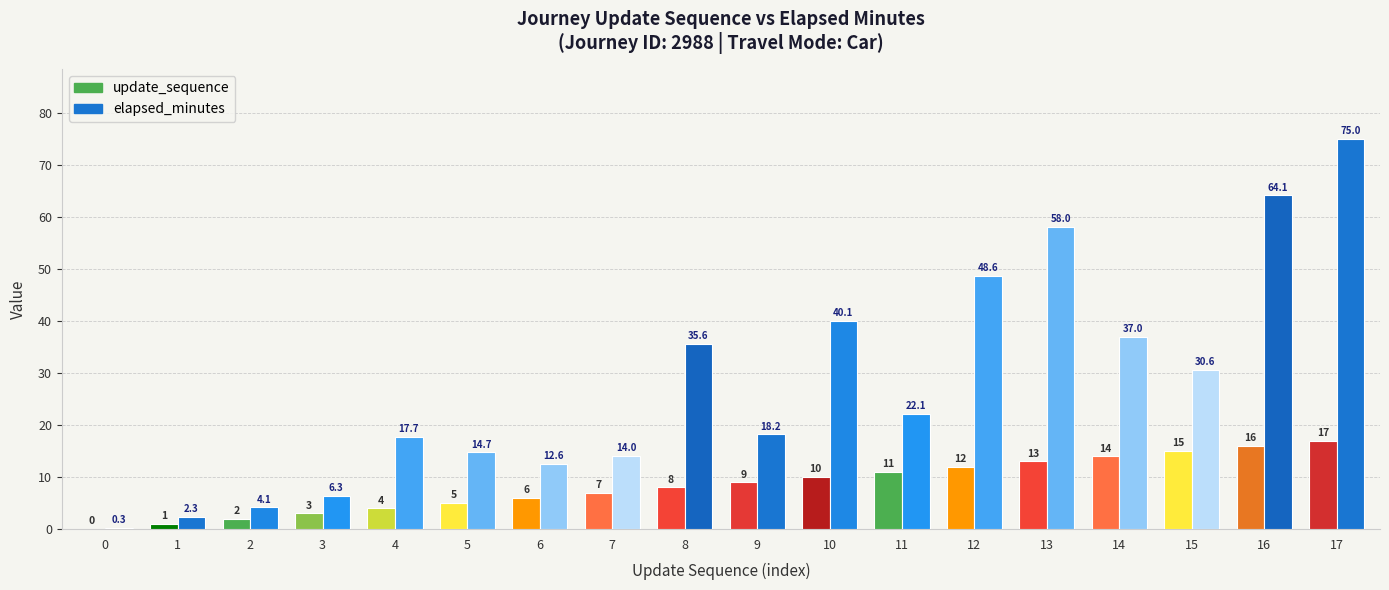

How many series are shown in this chart?

2